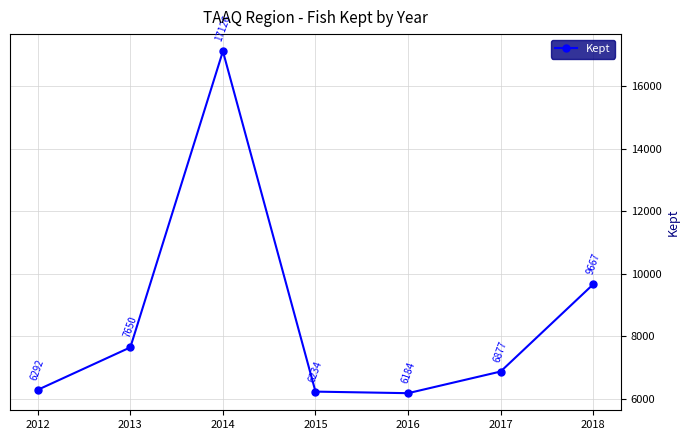

True or false: the data shows 6184 at 2016.

True